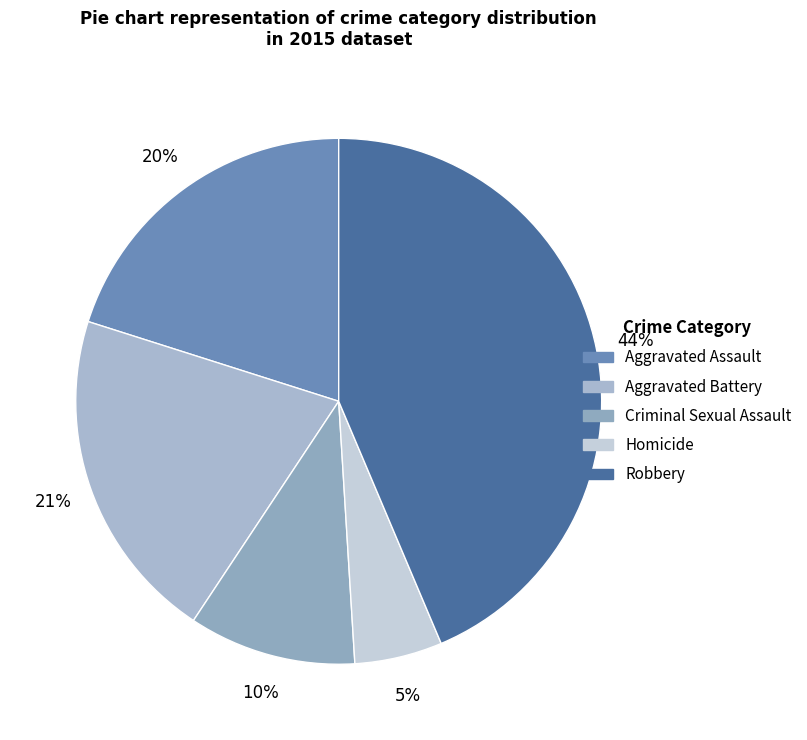

How many slices are in this pie chart?

5